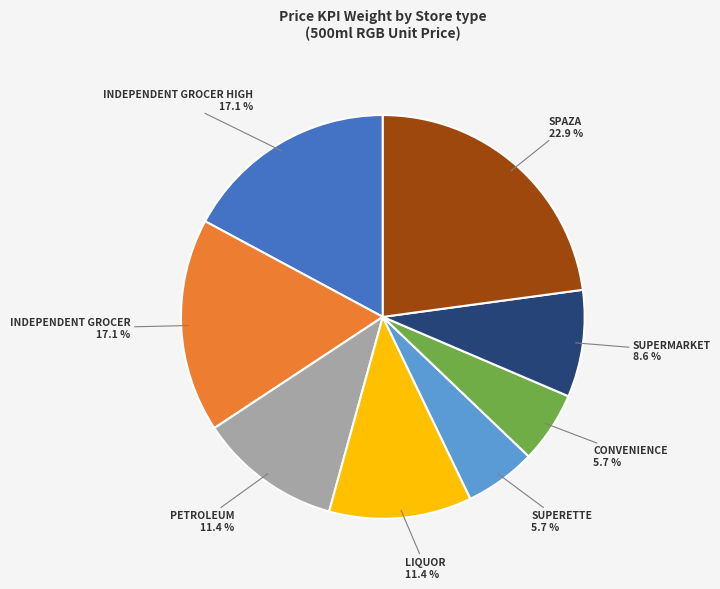

Does INDEPENDENT GROCER represent more than half of the total?

No